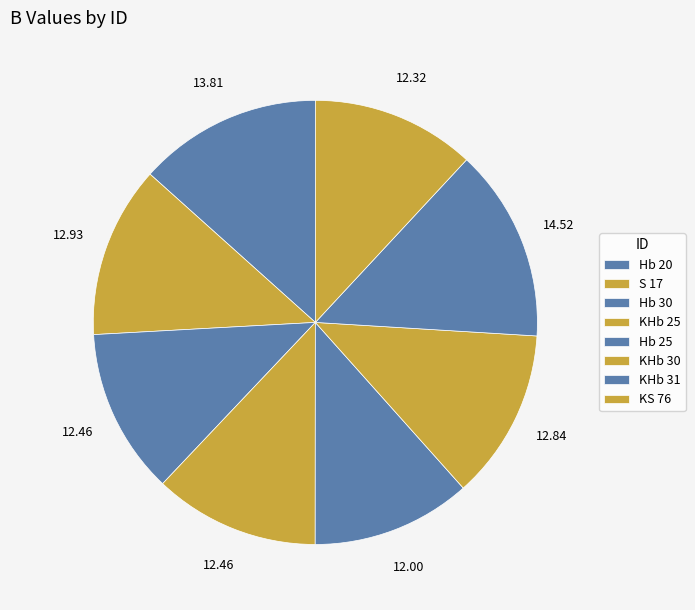

Count the number of slices in the pie.

8